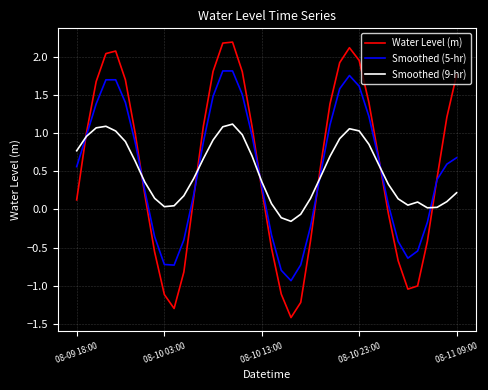

What is the smallest value displayed?

-1.4